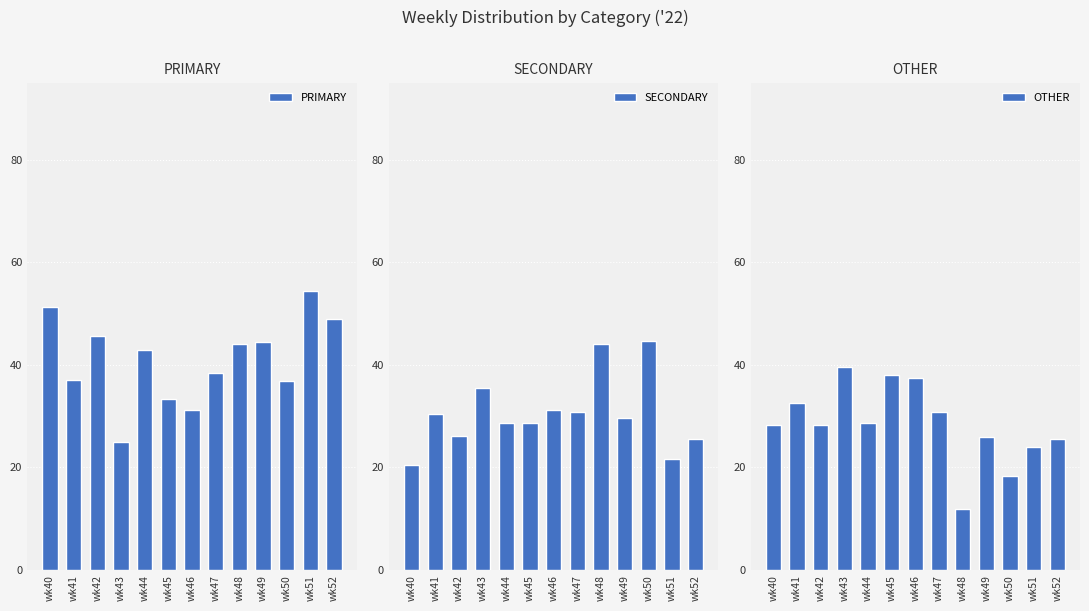

At which label is OTHER closest to 25?

wk52